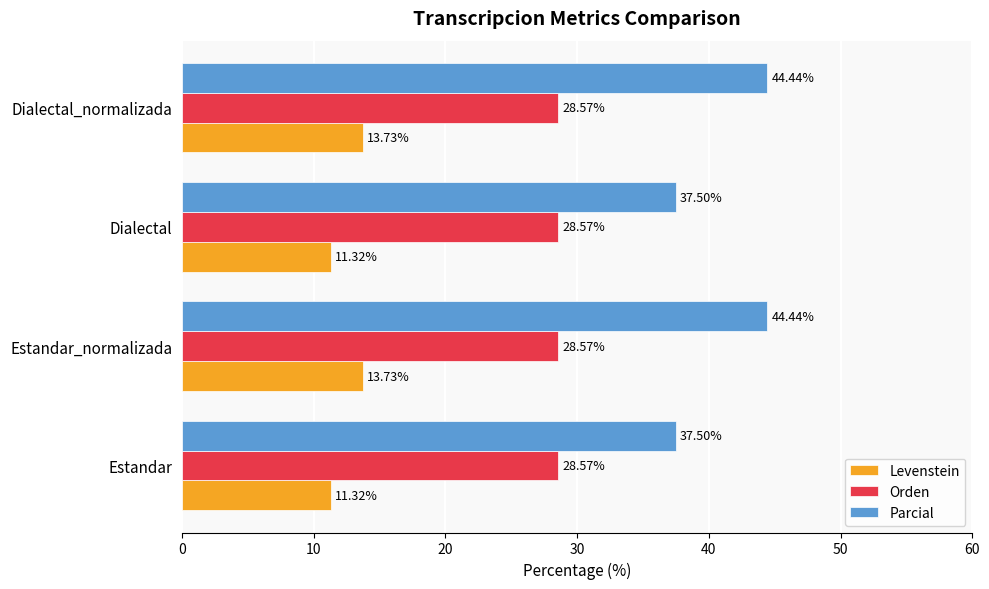

How many categories are shown in the chart?

4